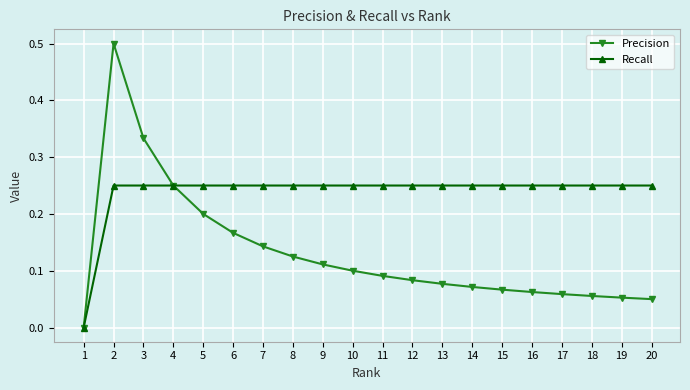

How many distinct data groups are displayed?

2